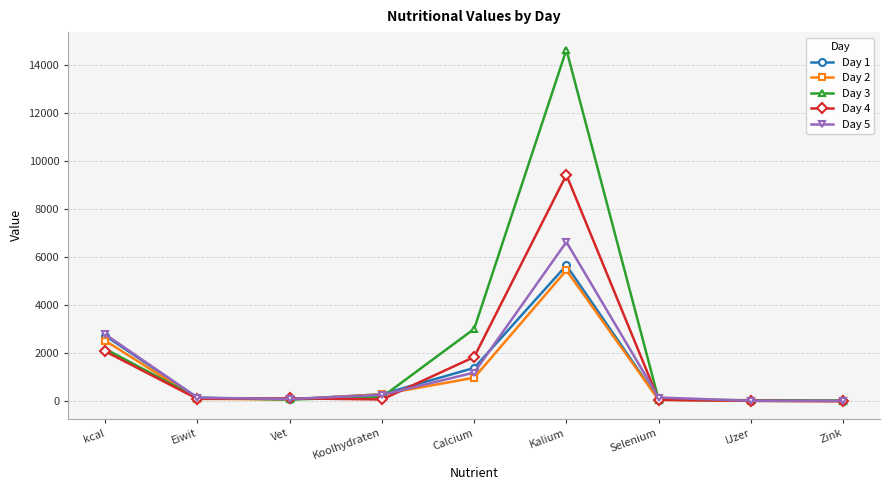

What is the average value of the Day 3 series?

2267.2